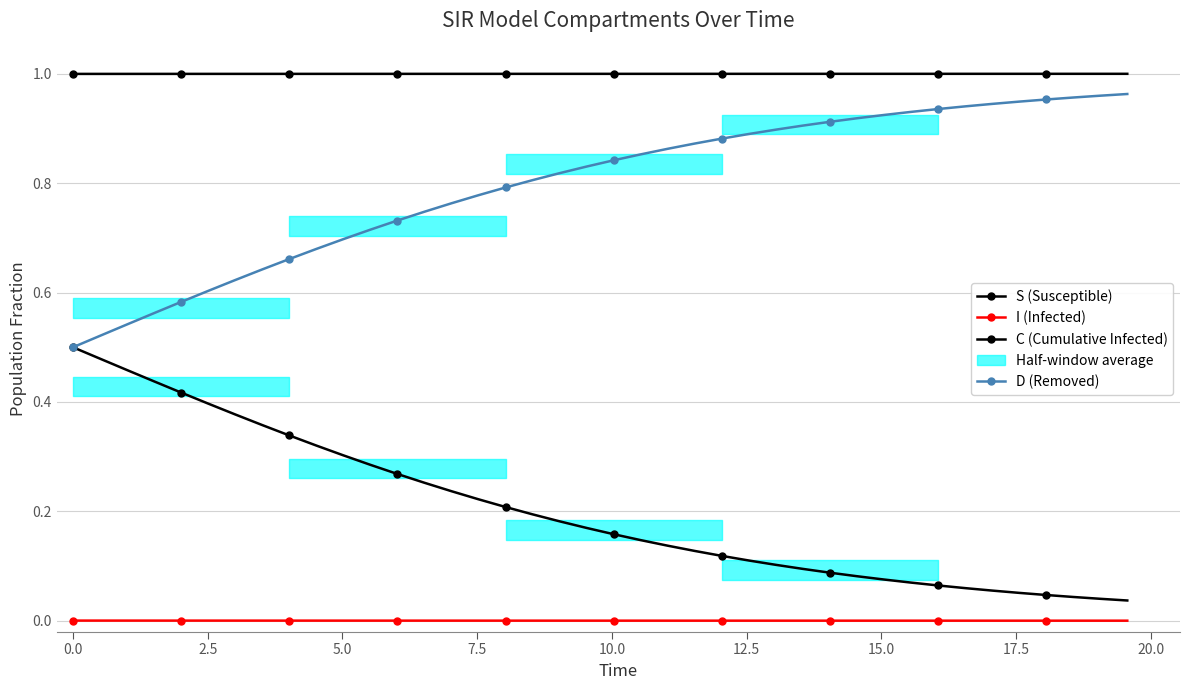

Rank the series at 2.5 from lowest to highest value.

I (Infected), C (Cumulative Infected), D (Removed), S (Susceptible)